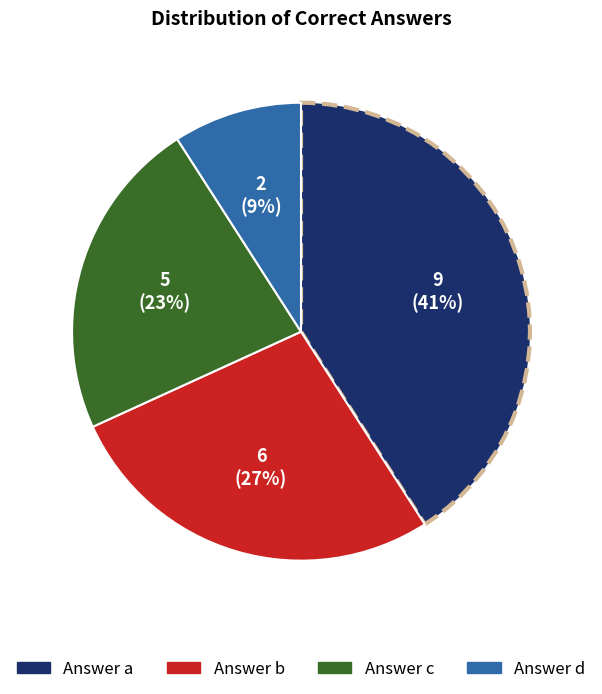

Is there any slice that represents more than half of the pie?

No